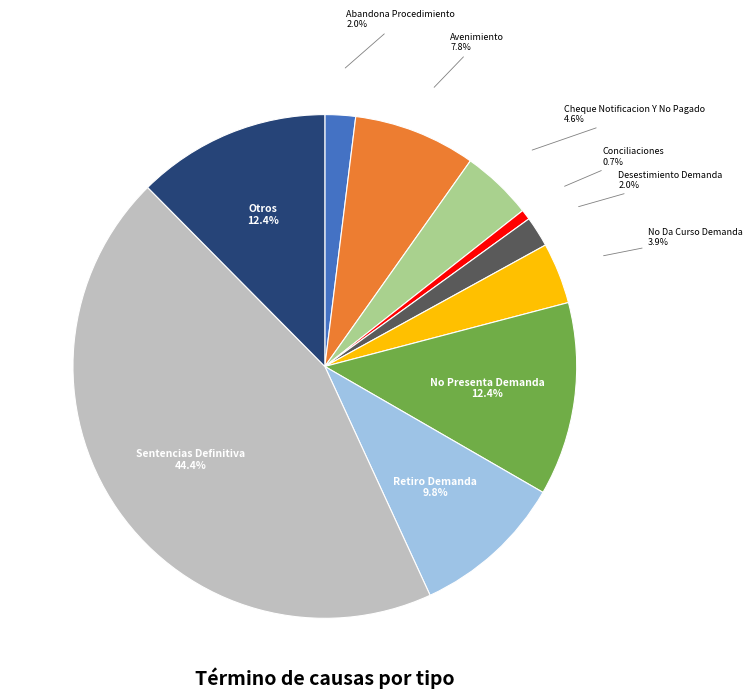

What percentage is the Otros slice, to the nearest percent?

12%